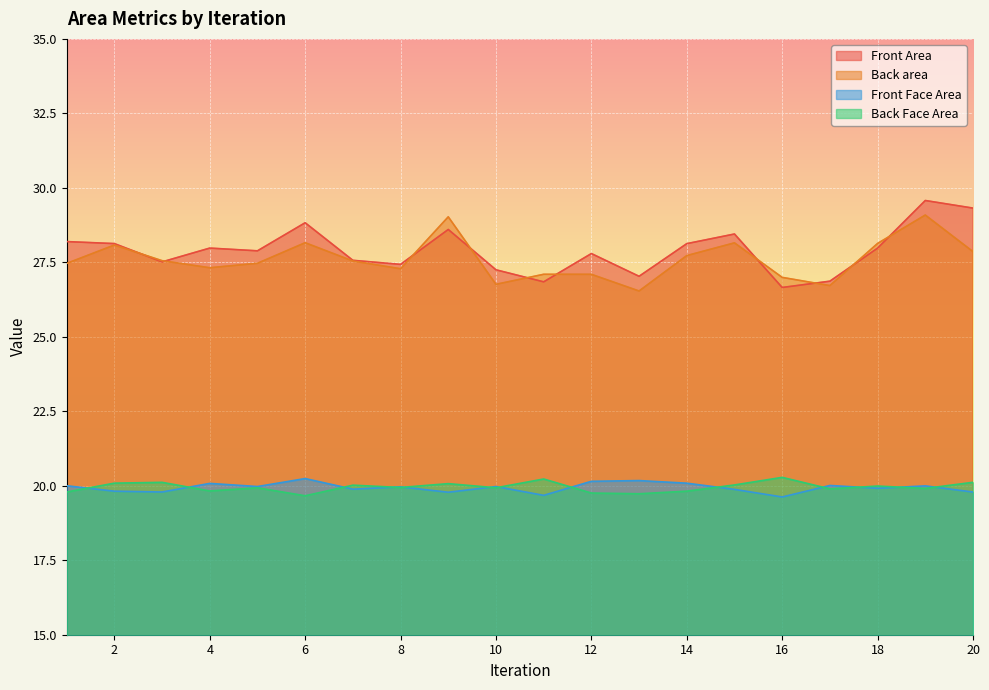

True or false: Front Face Area has a value of 27.7 at 12.

False